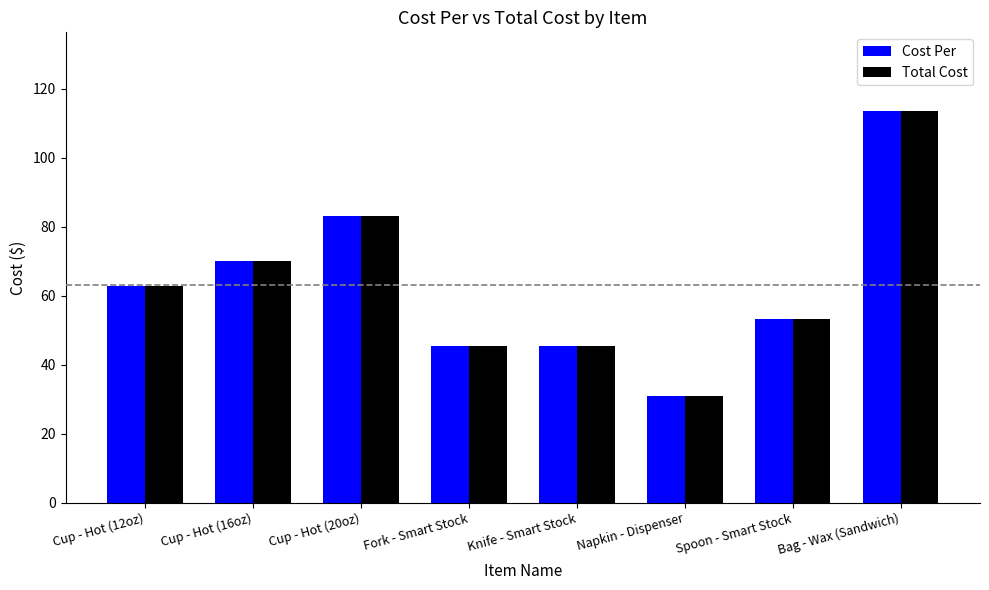

Reading left to right, extract all data points from this chart.

Cost Per: 62.8	70.1	83.1	45.3	45.3	30.9	53.3	113.6
Total Cost: 62.8	70.1	83.1	45.3	45.3	30.9	53.3	113.6